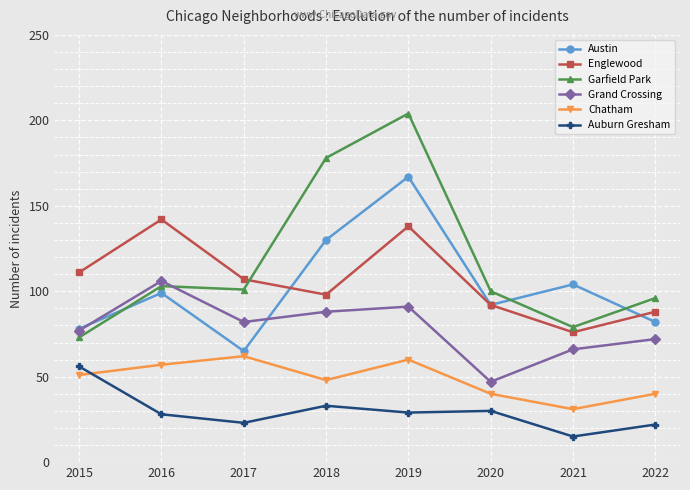

What is the sum of the Garfield Park values at 2018 and 2020?

278